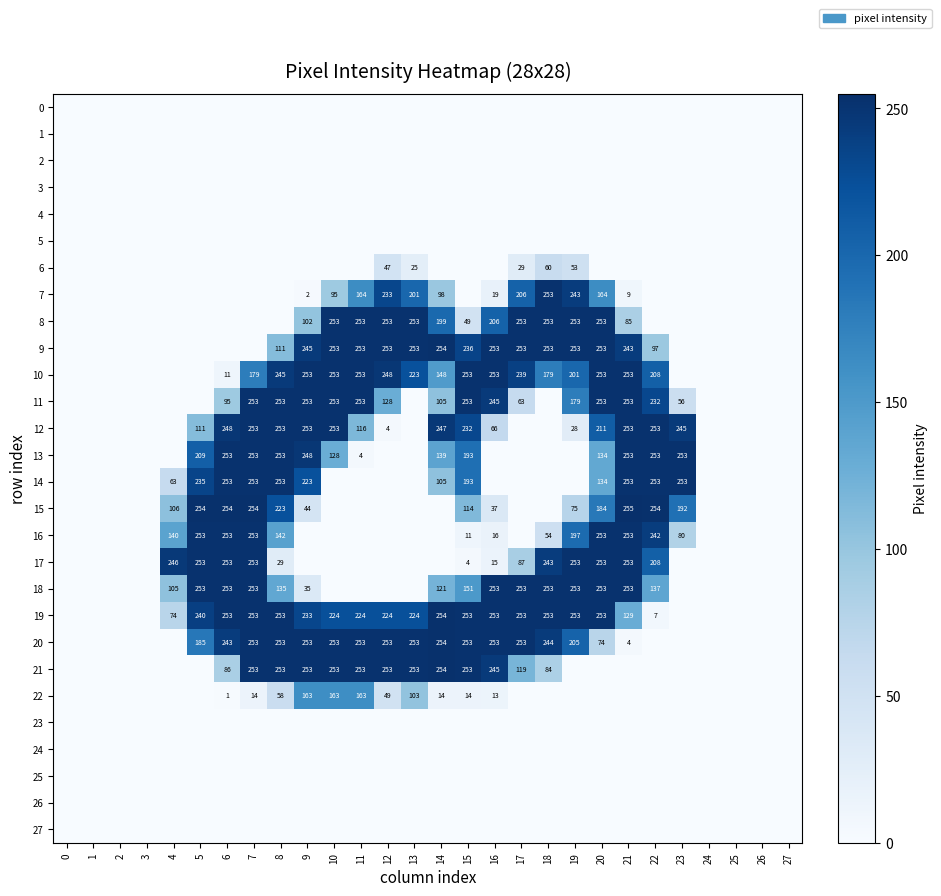

Is it true that 20 equals 253 at 8?

True